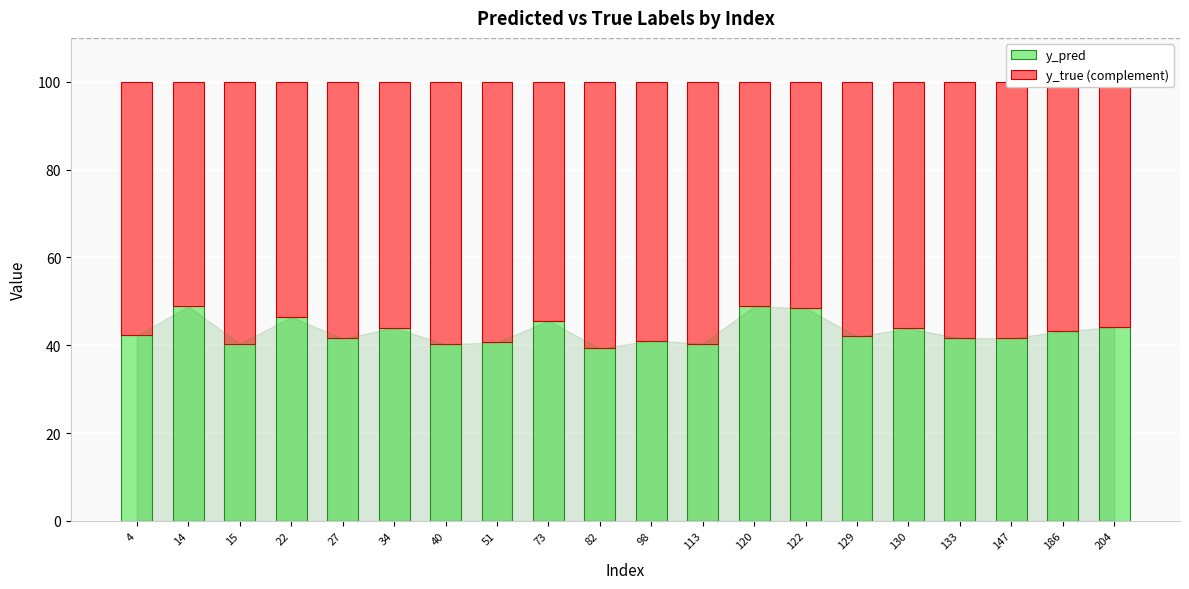

What is the total value across all series at 15?

100.0